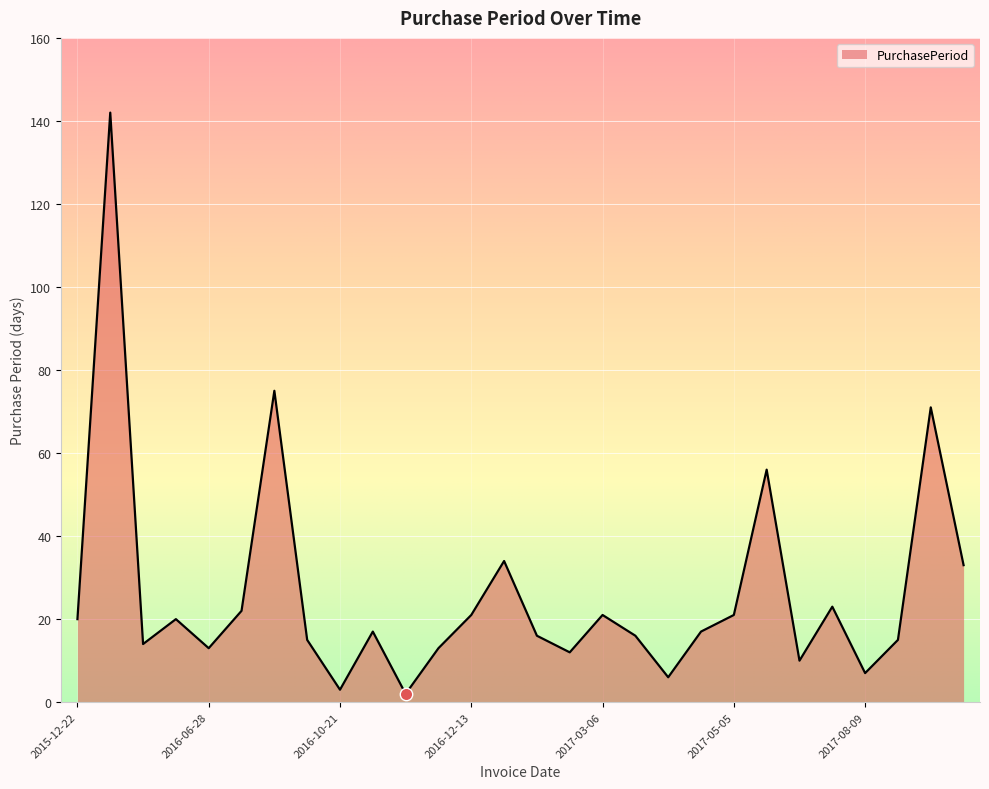

What is the difference between the maximum and minimum values?

140